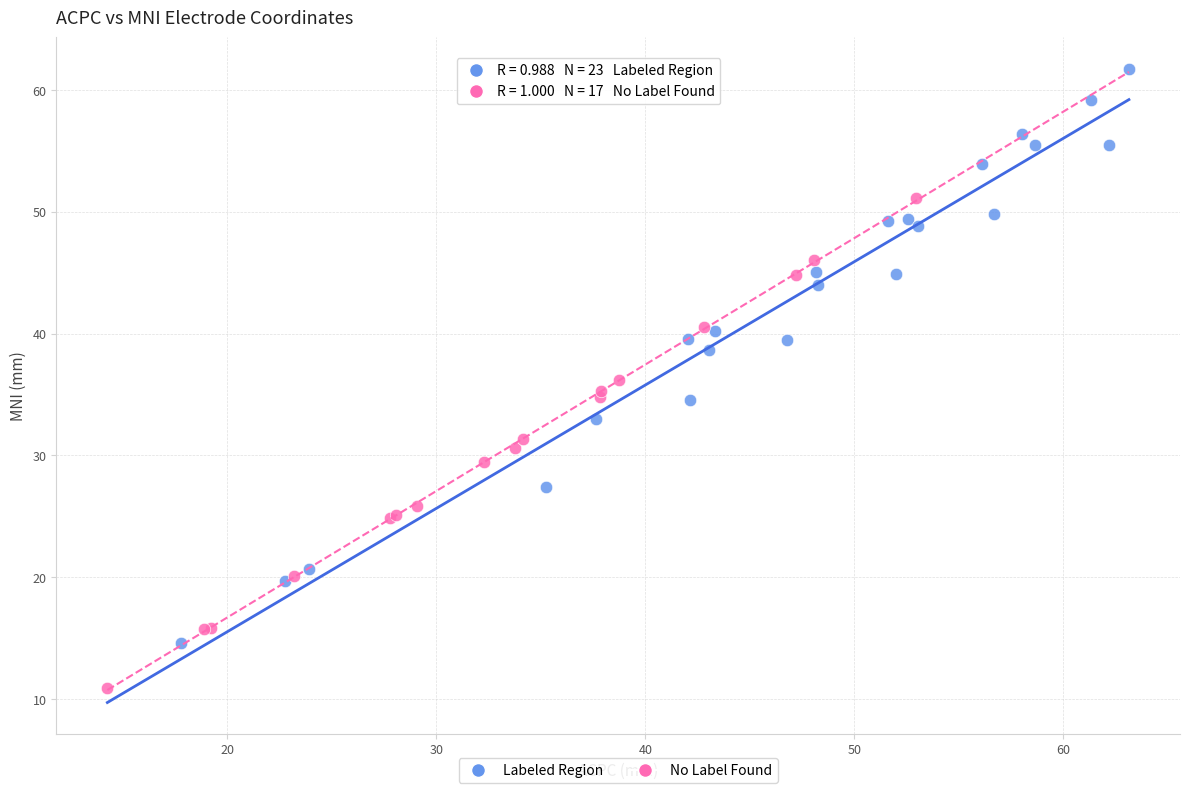

Which series reaches the maximum Y coordinate?

Labeled Region